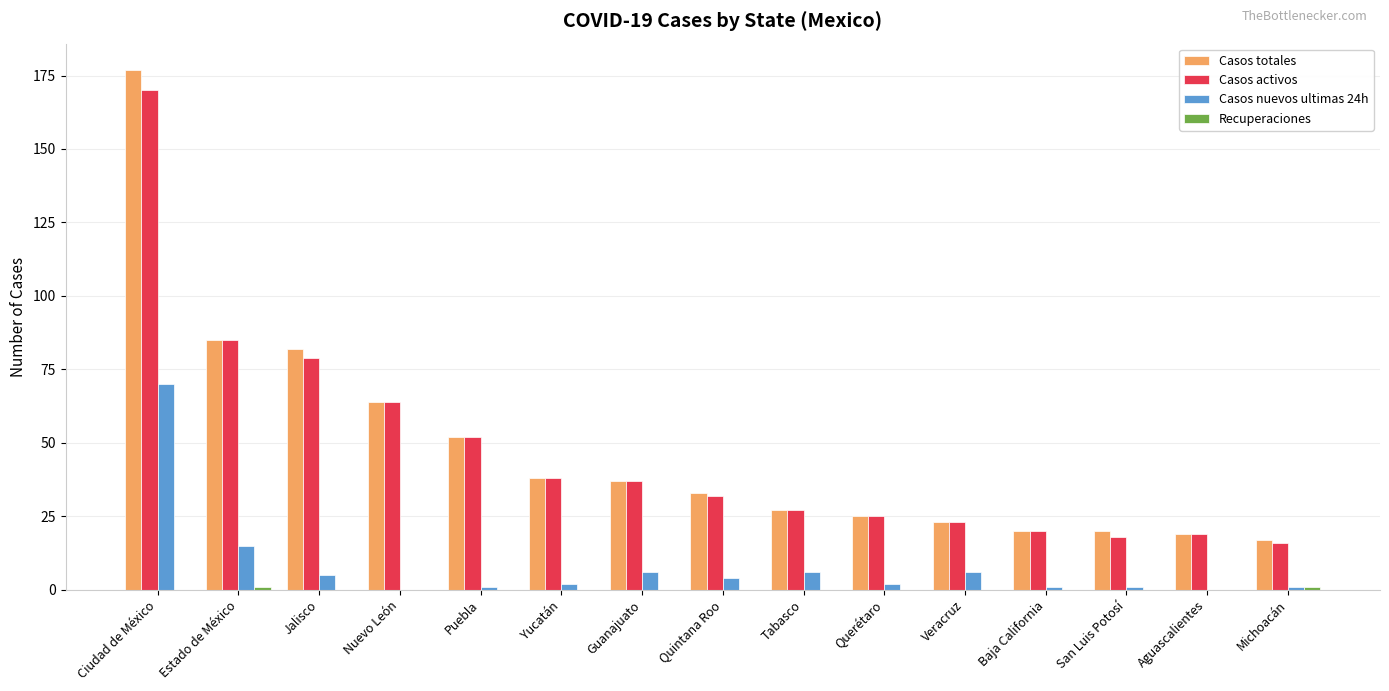

What is the spread (max minus min) of values at Puebla?

52